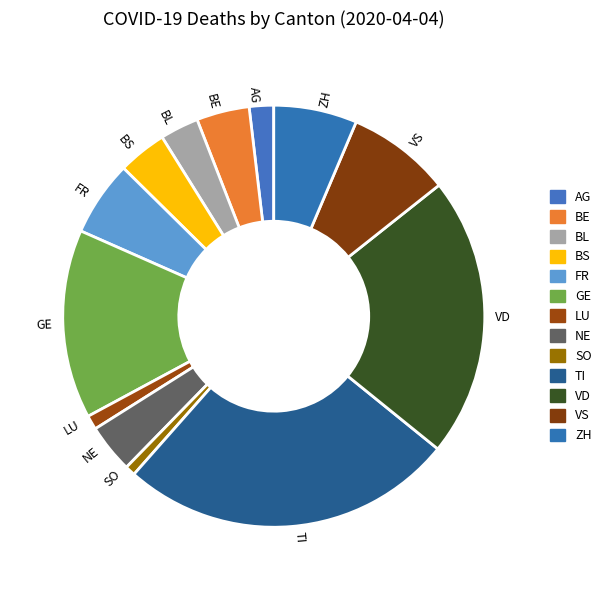

Between TI and AG, which is larger?

TI